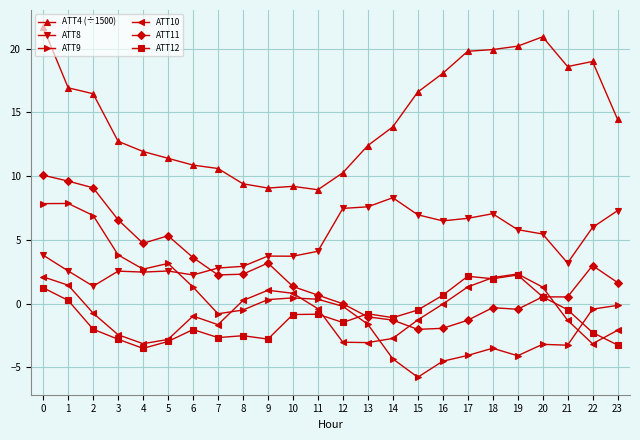

What is the greatest value displayed?

21.7